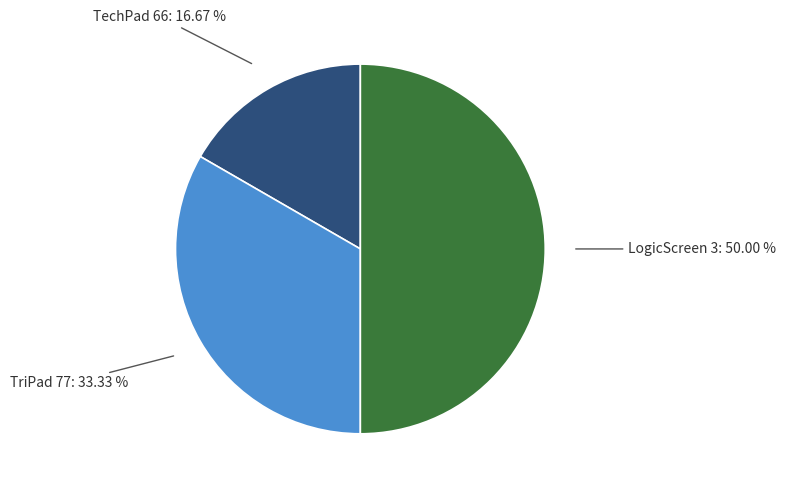

Which slice is the largest?

LogicScreen 3